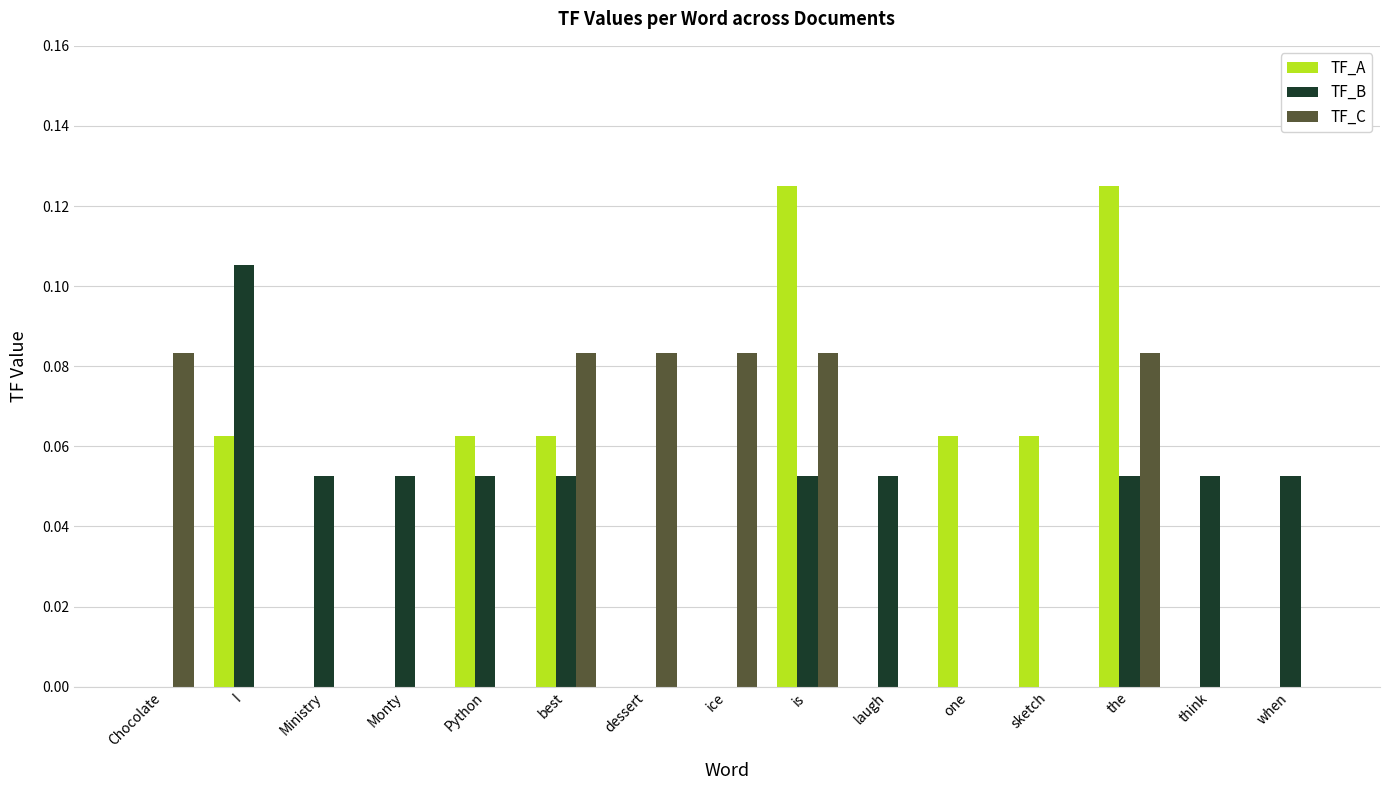

Which series changed the most between the and when?

TF_A